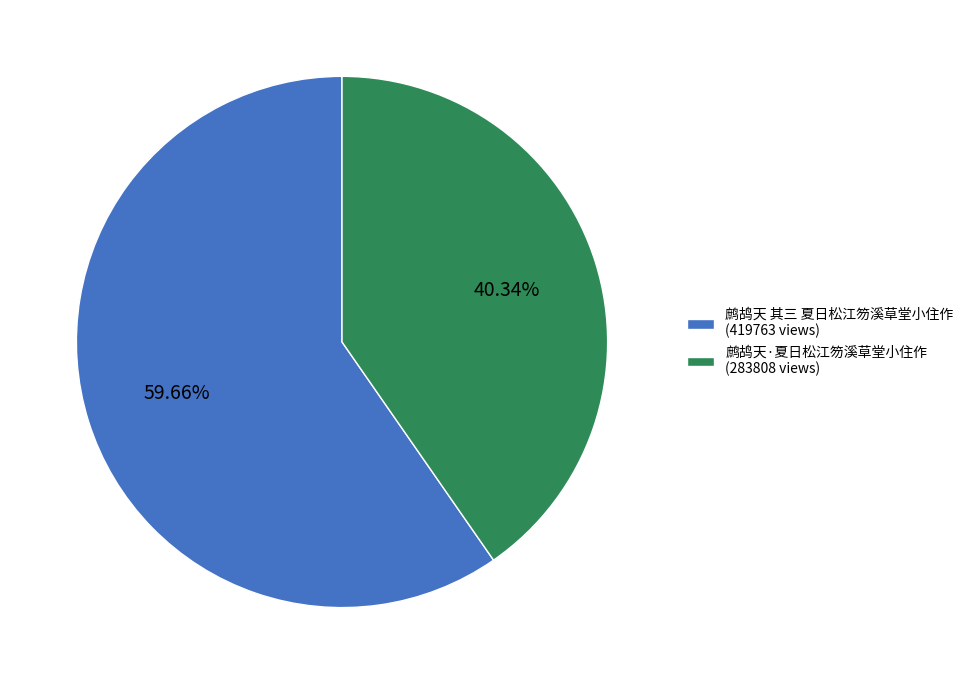

To the nearest percent, what is the average slice percentage?

50%